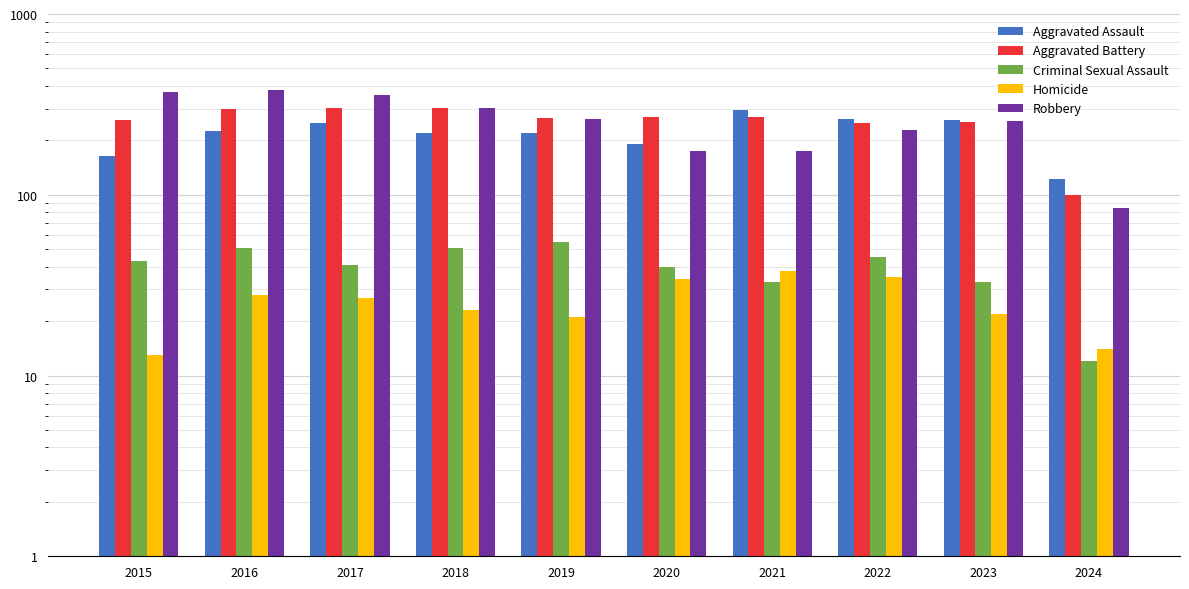

What is the value of the Robbery bar at the 6th from the left?

174